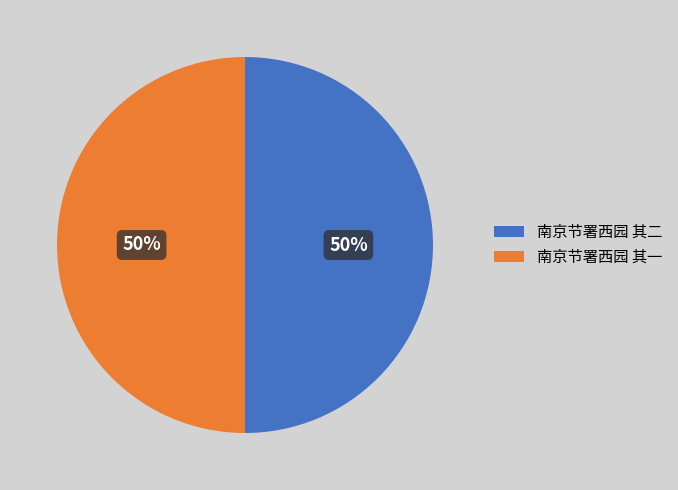

Is the sum of 南京节署西园 其一 and 南京节署西园 其二 greater than half?

Yes